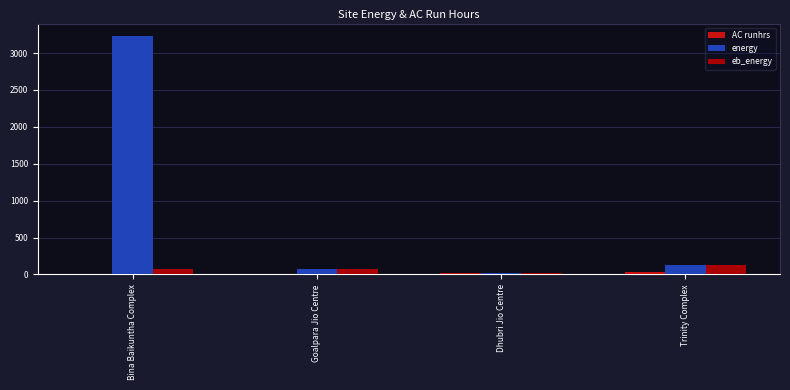

The eb_energy series shows 123 at Trinity Complex. True or false?

True